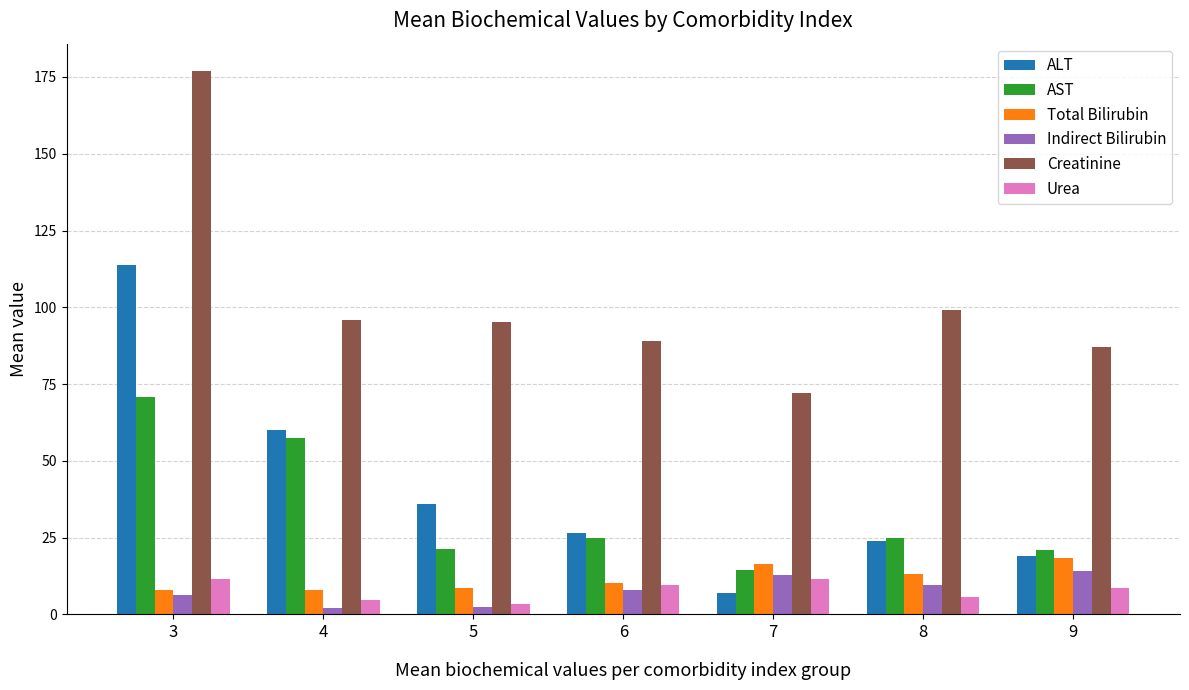

Which series has the largest range (max minus min)?

ALT